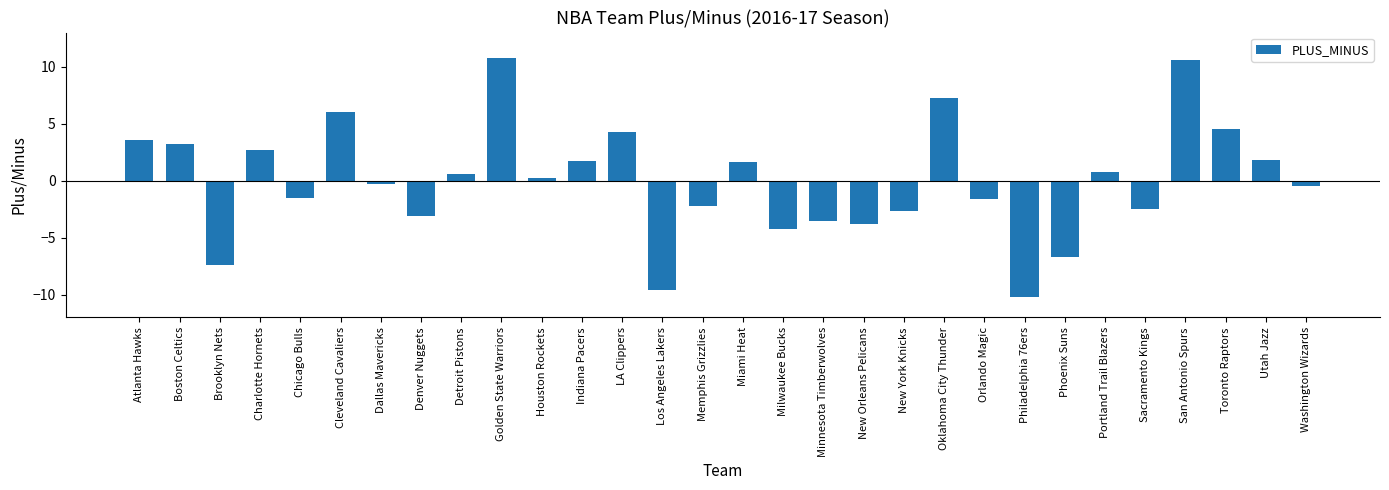

Between Indiana Pacers and Charlotte Hornets, which is larger?

Charlotte Hornets